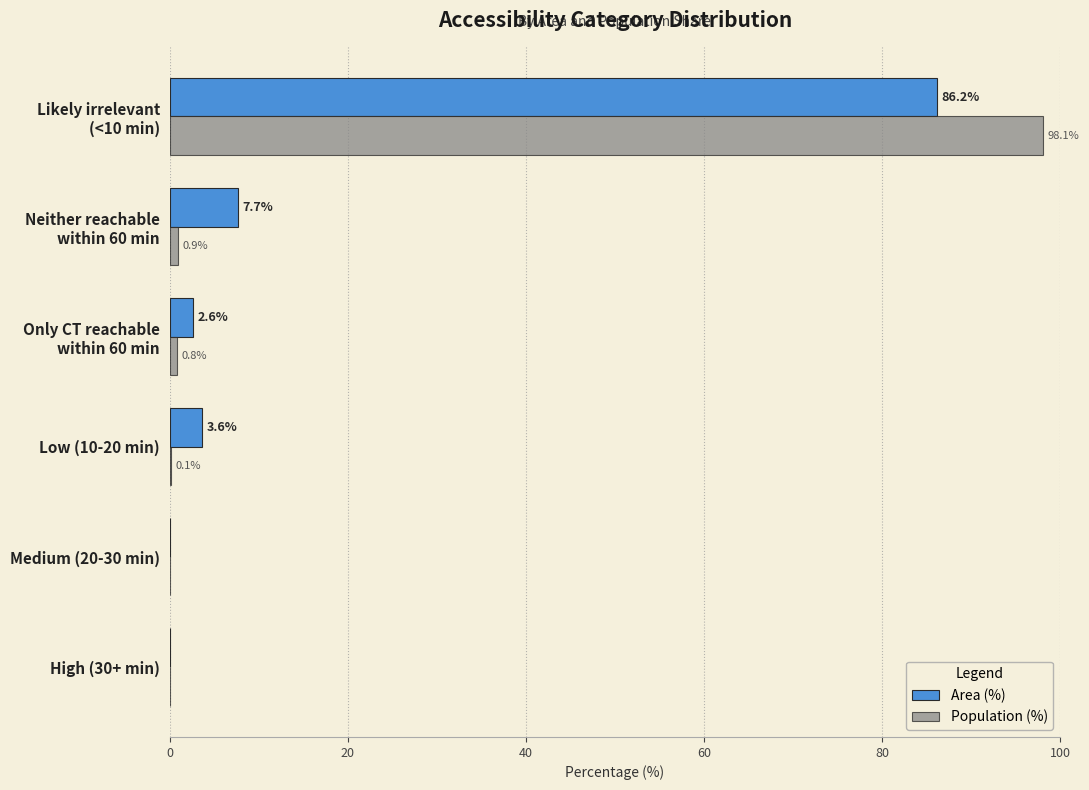

Which series has the largest total across all categories?

Area (%)